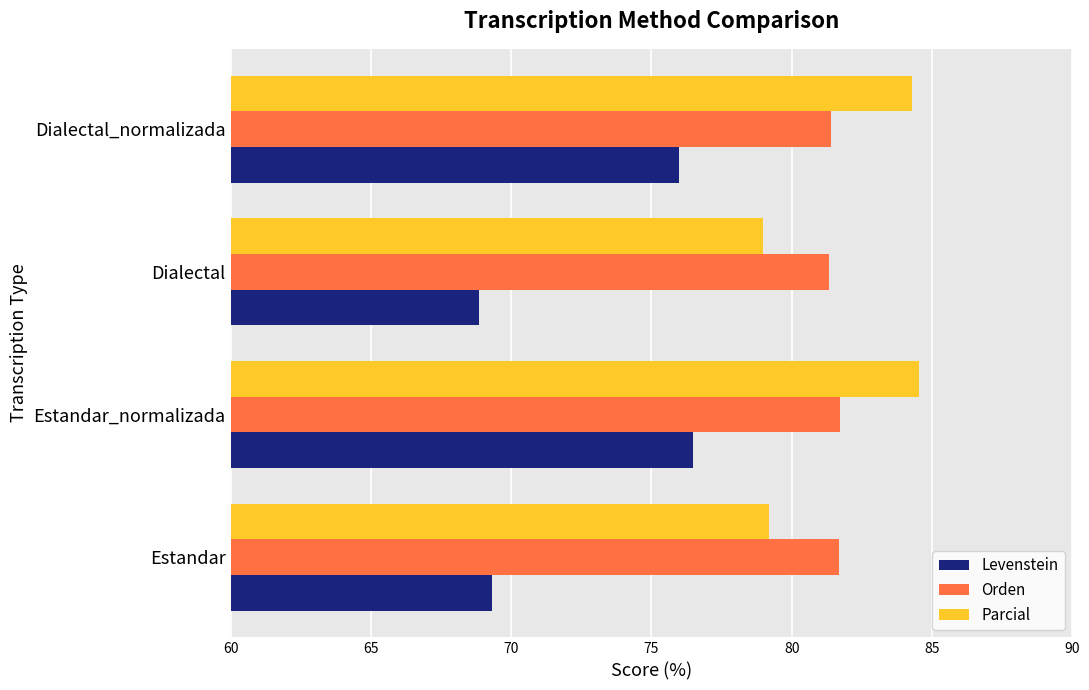

What is the difference between the maximum and minimum values in the Orden series?

0.4